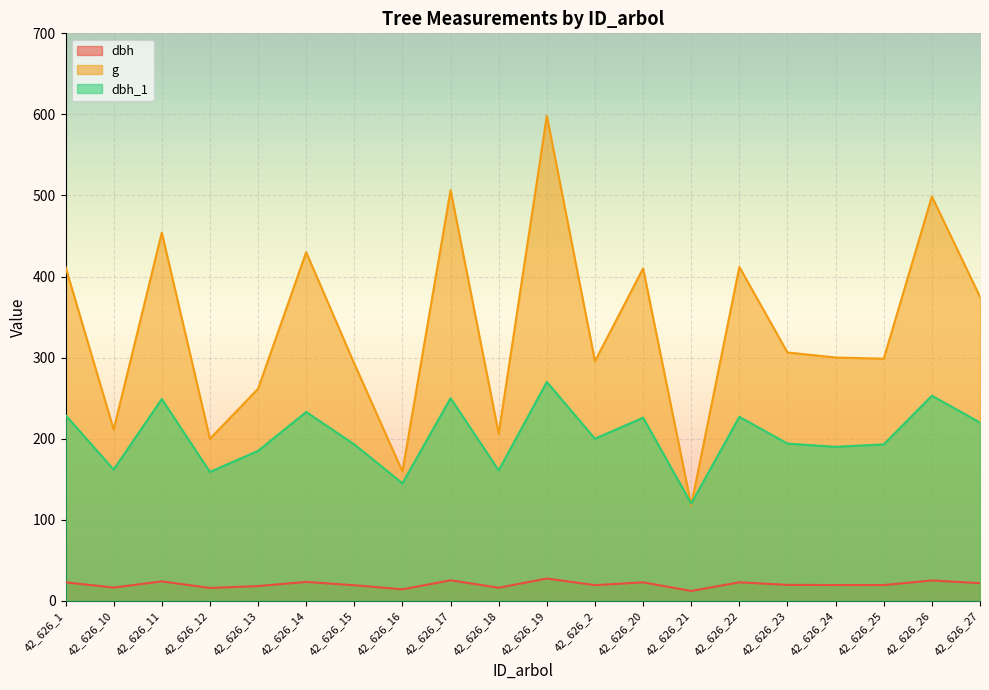

At which category does the chart reach its minimum across all series?

42_626_21